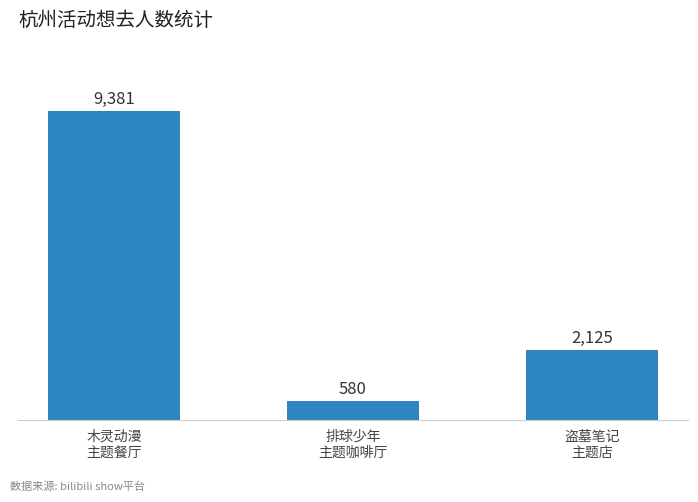

Reading right to left, transcribe all the data shown in this chart.

盗墓笔记
主题店=2125	排球少年
主题咖啡厅=580	木灵动漫
主题餐厅=9381